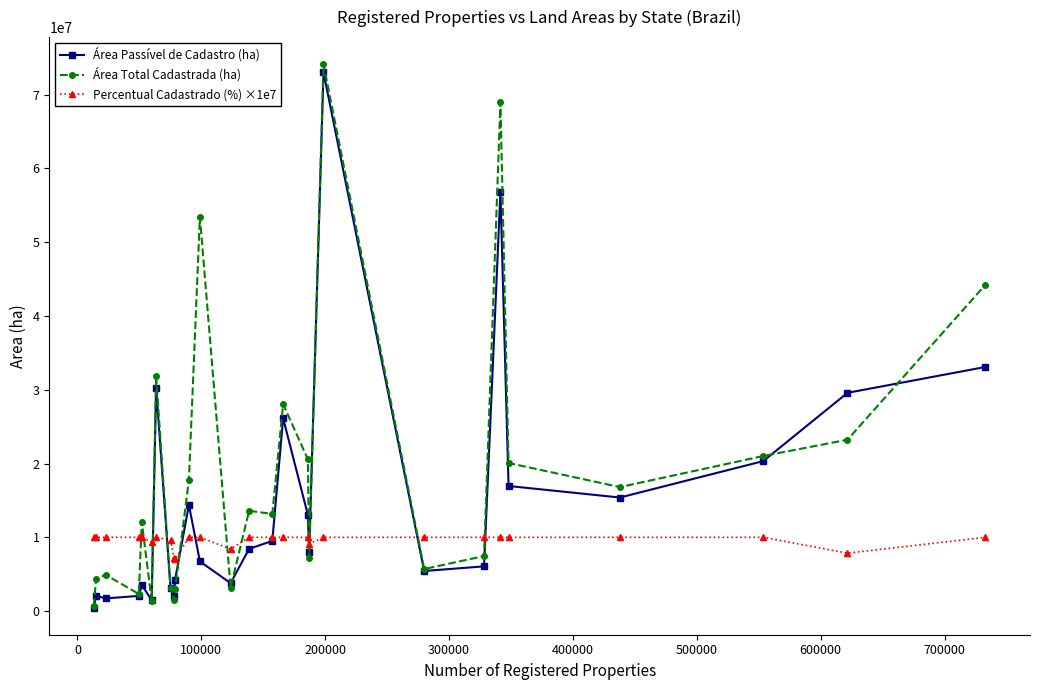

What is the smallest value displayed?

478514.0